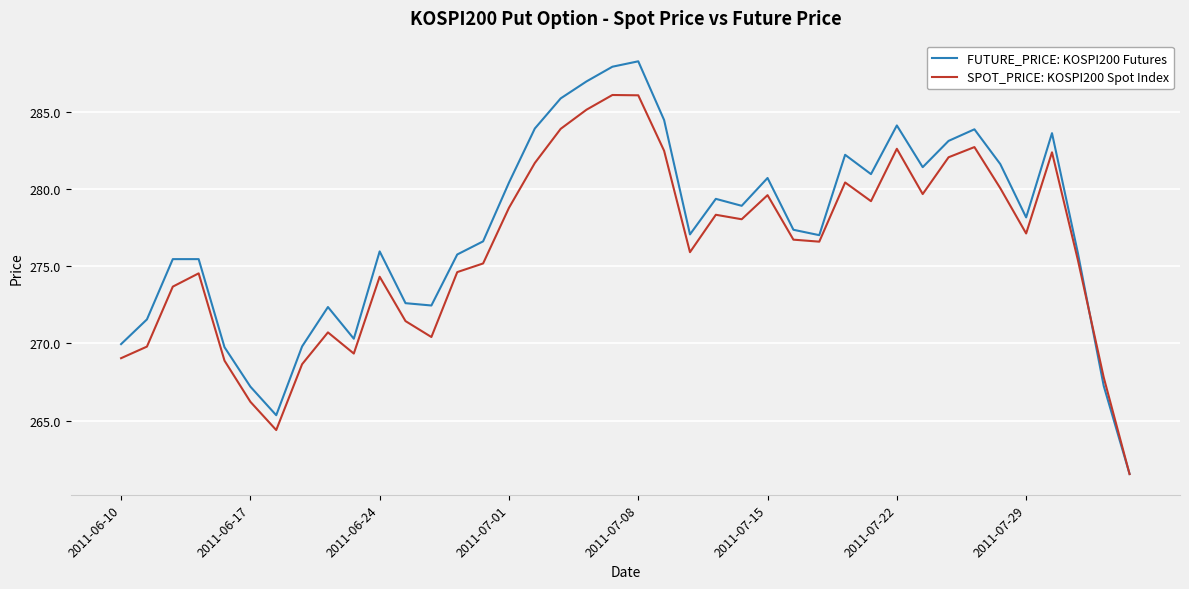

What is the smallest value displayed?

261.5